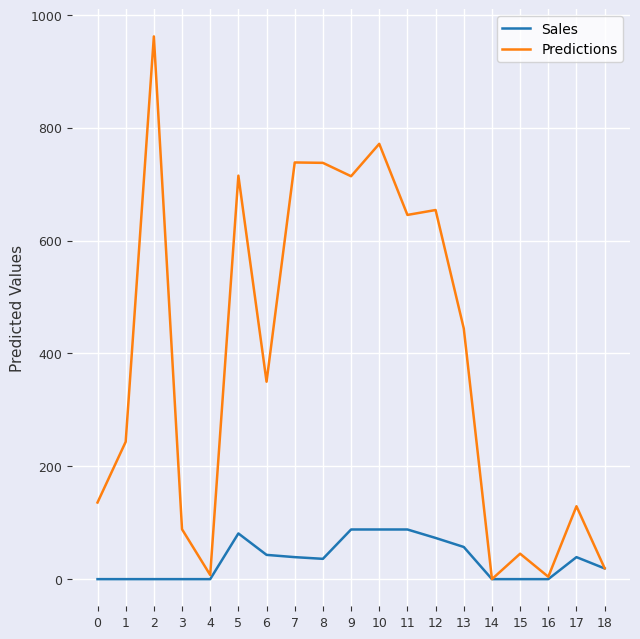

Is the value of Sales at 18 greater than the value of Predictions at 11?

No